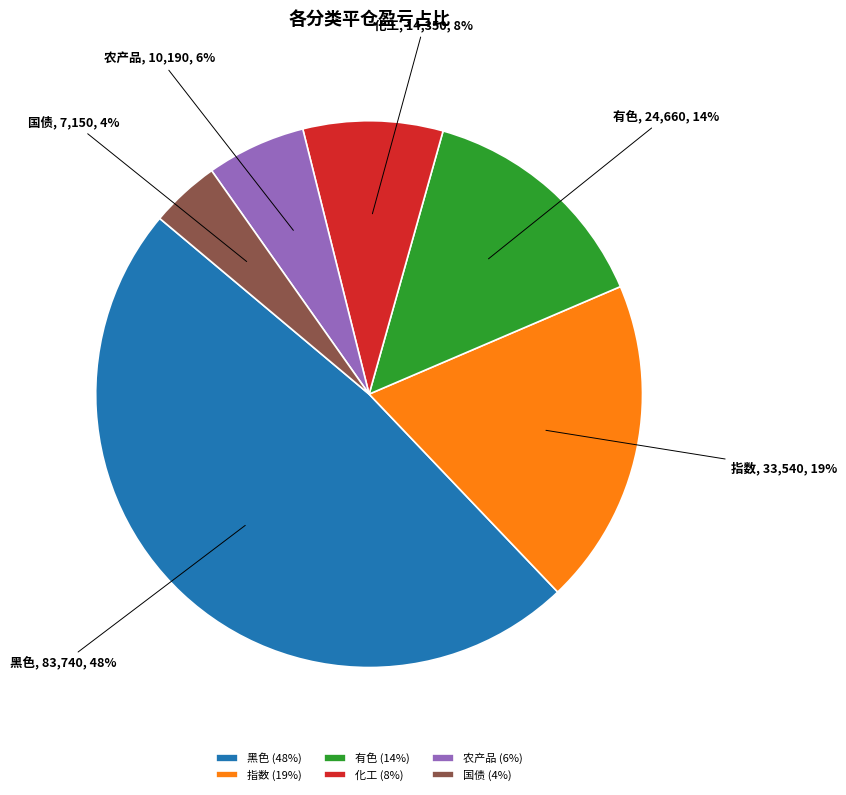

How many segments does this pie chart have?

6